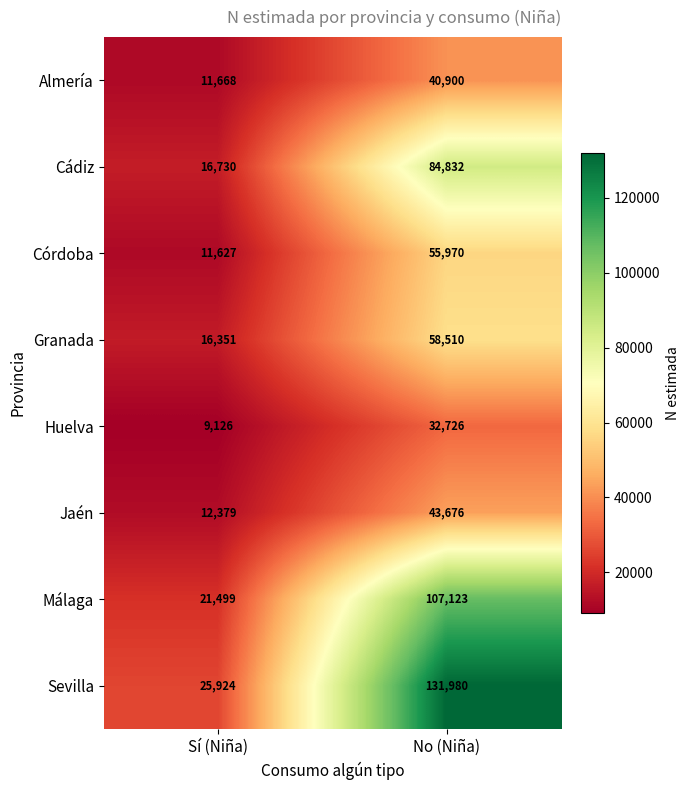

Count the number of data series in this chart.

8